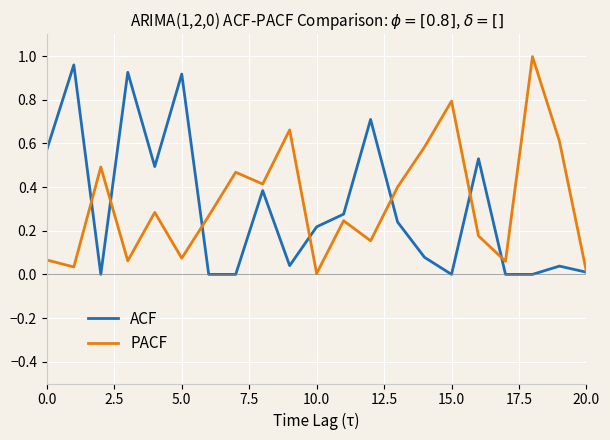

What is the label of the 7th point from the right?

14